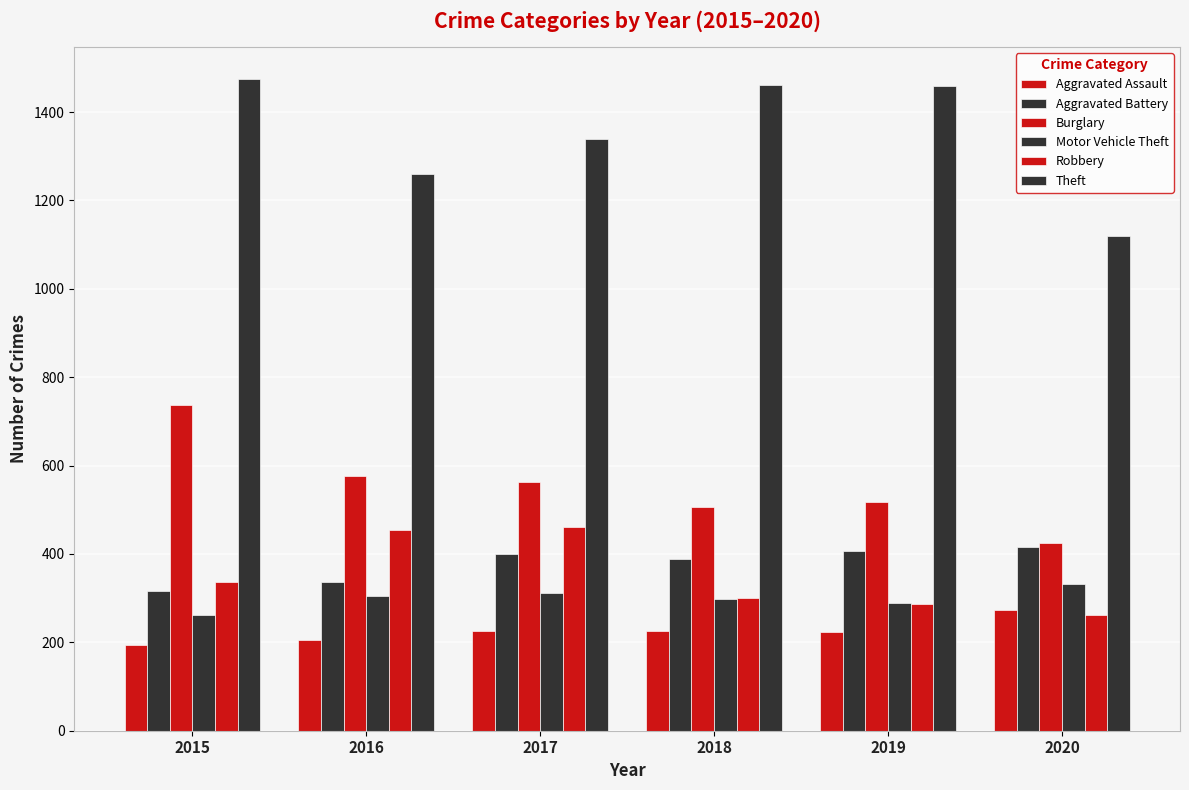

What is the difference between the highest and lowest values at 2018?

1236